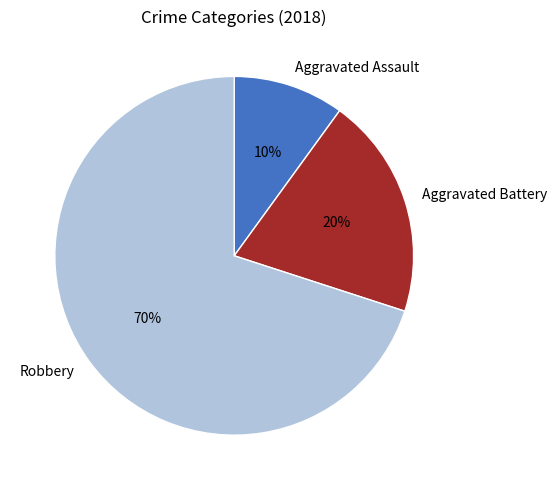

Which category has the biggest portion of the pie?

Robbery